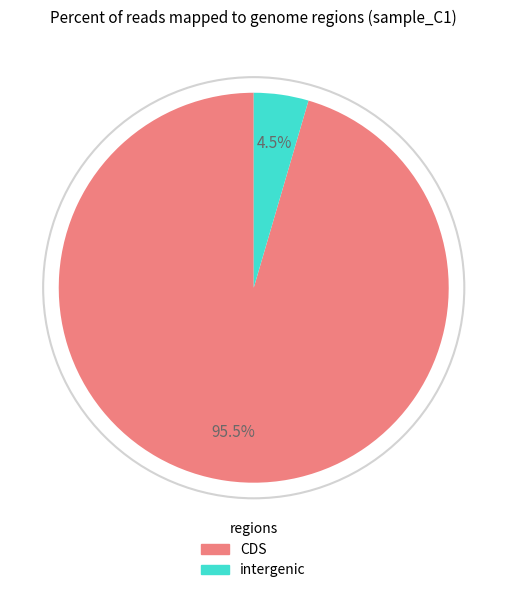

Count the number of slices in the pie.

2